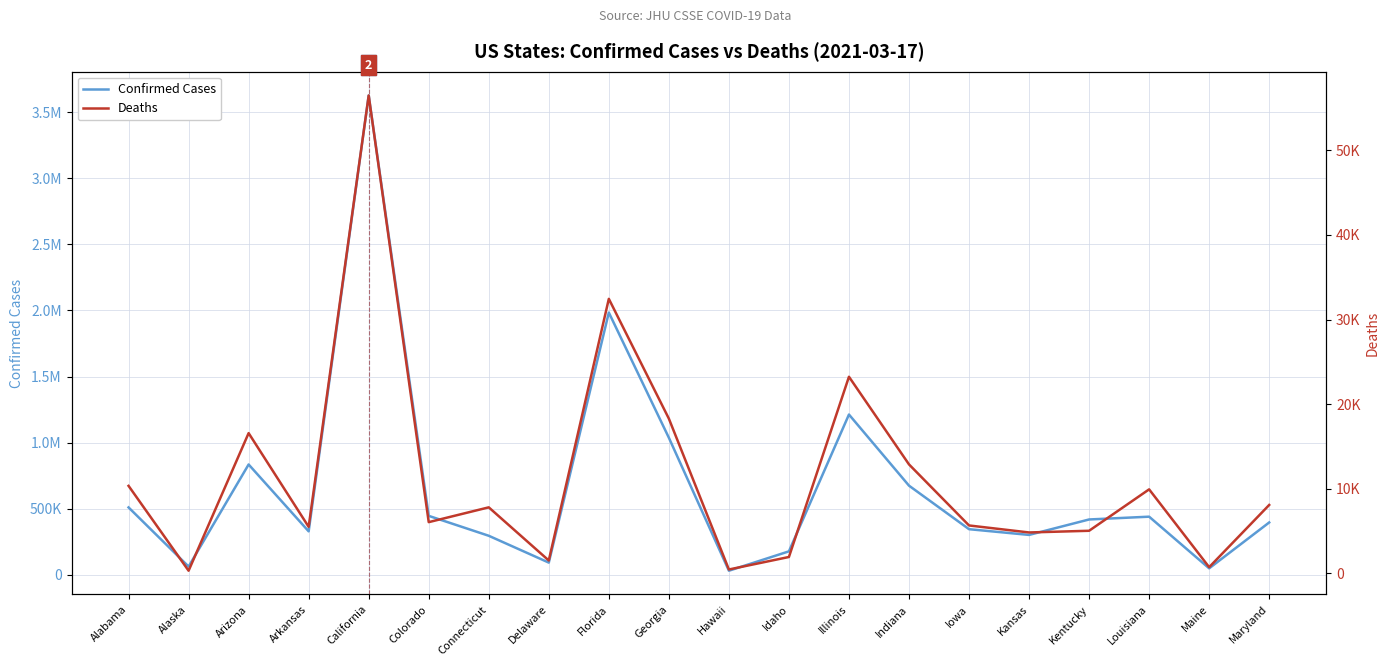

Does the chart have visible grid lines?

Yes